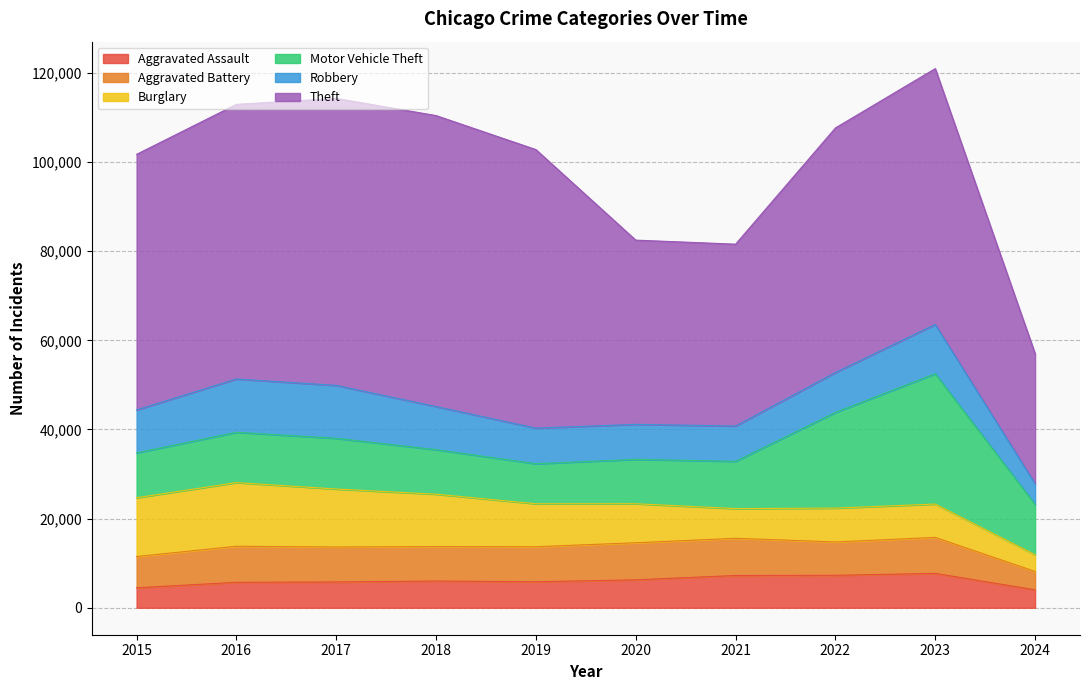

How many lines are shown in the chart?

6